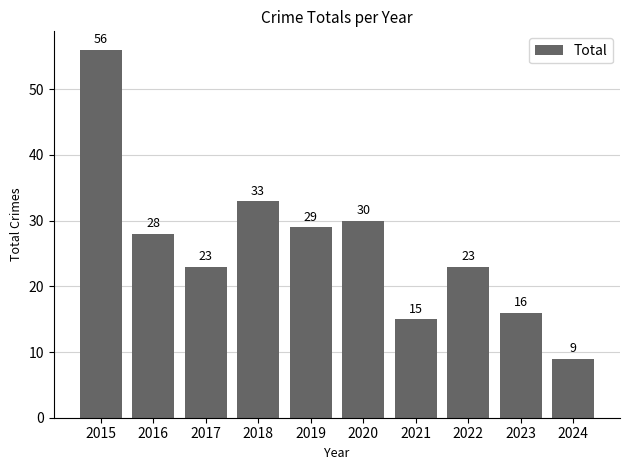

What is the value of the 5th bar from the left?

29